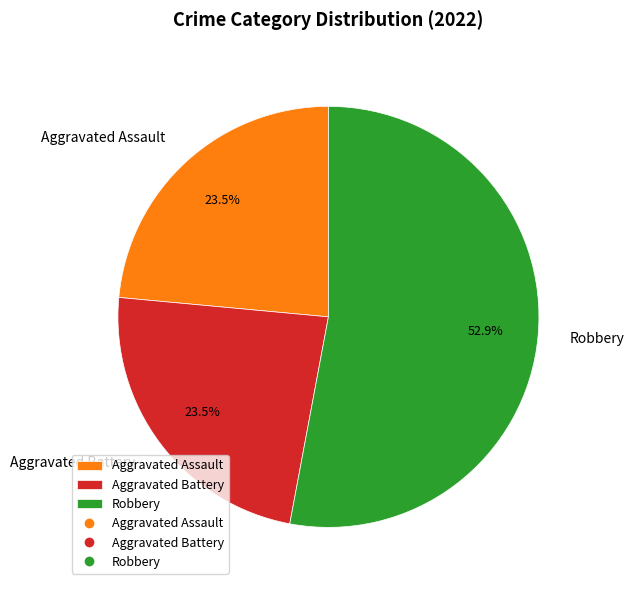

Which has a higher value, Aggravated Assault or Robbery?

Robbery